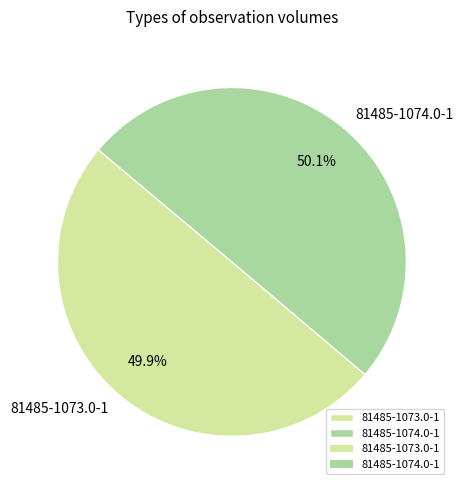

True or false: 81485-1073.0-1 accounts for 50% of the total.

True